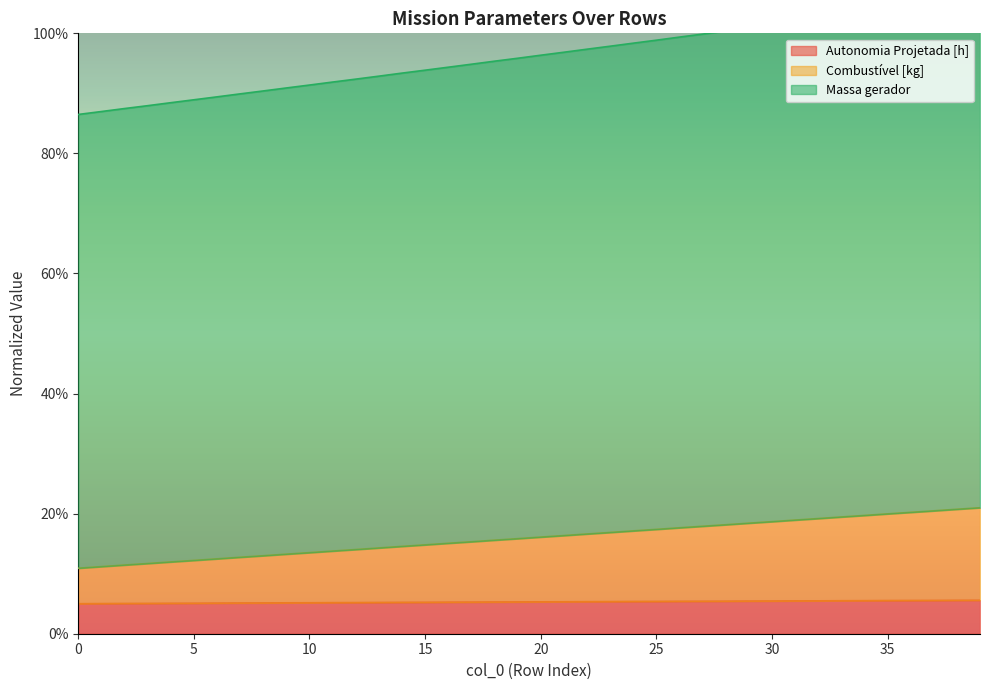

True or false: Combustível [kg] and Massa gerador intersect in this chart.

False